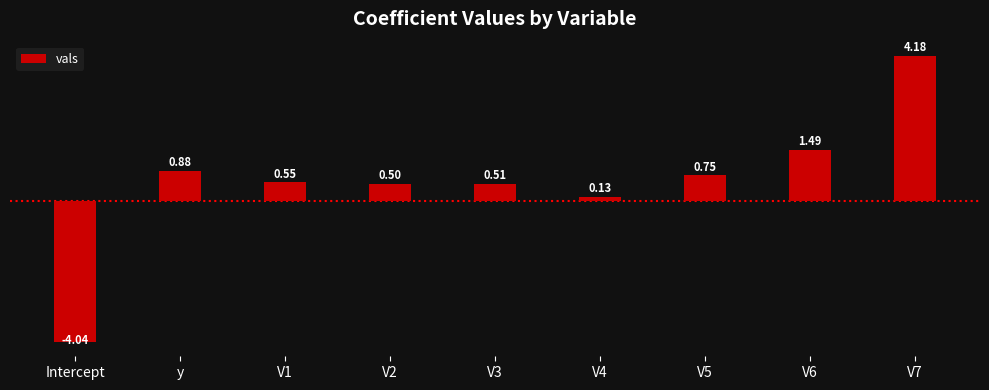

The chart shows a value of 0.5 at V3. True or false?

True